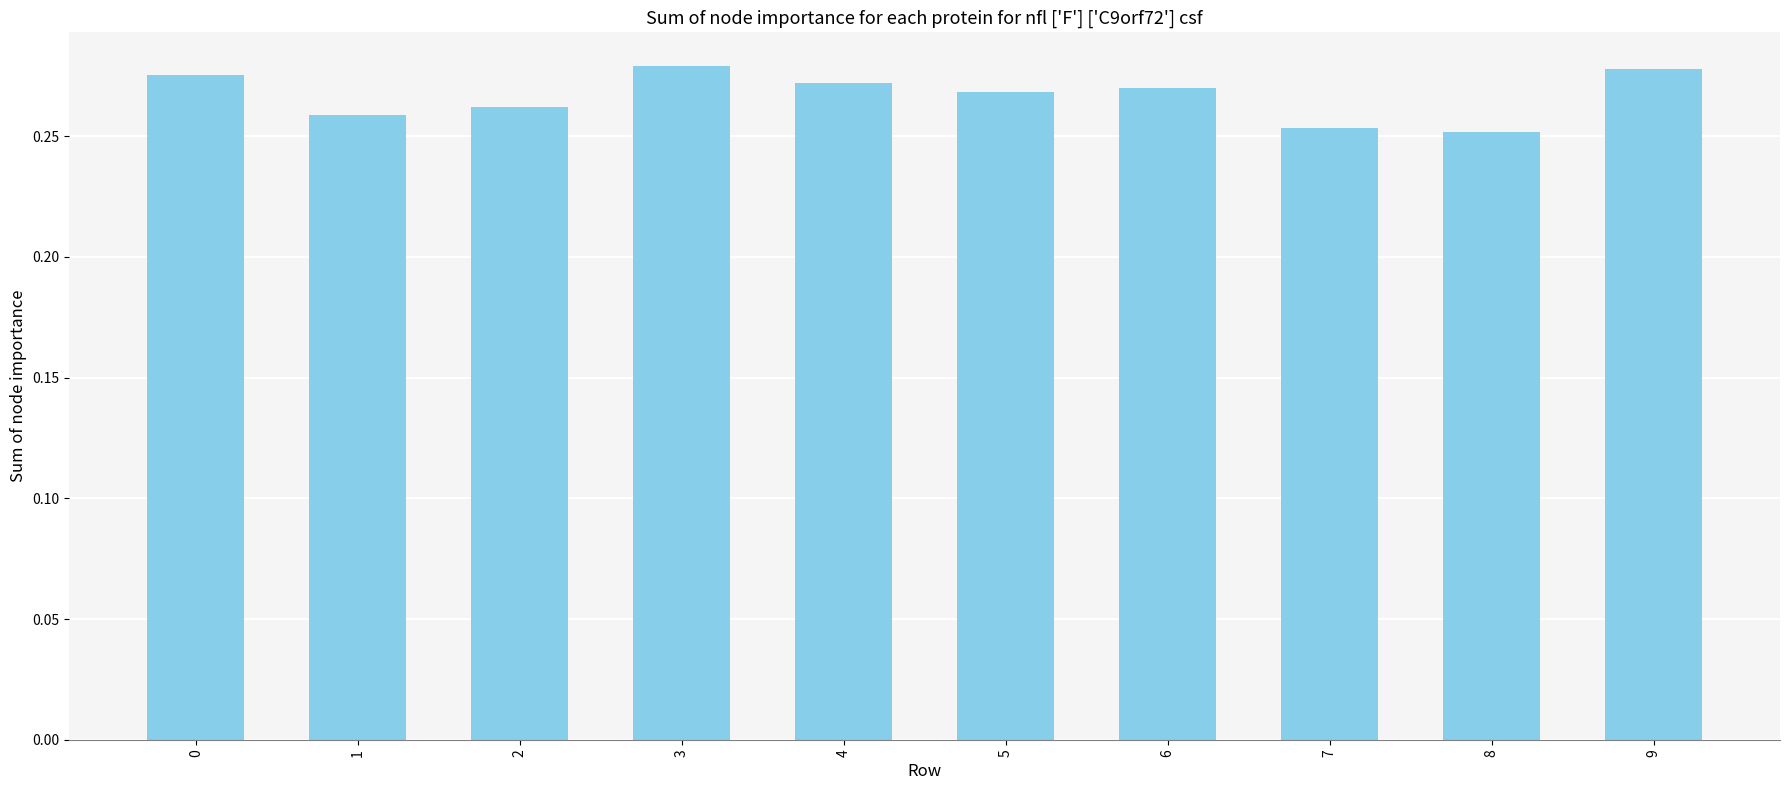

Is it true that the value at 5 is 0.4?

False